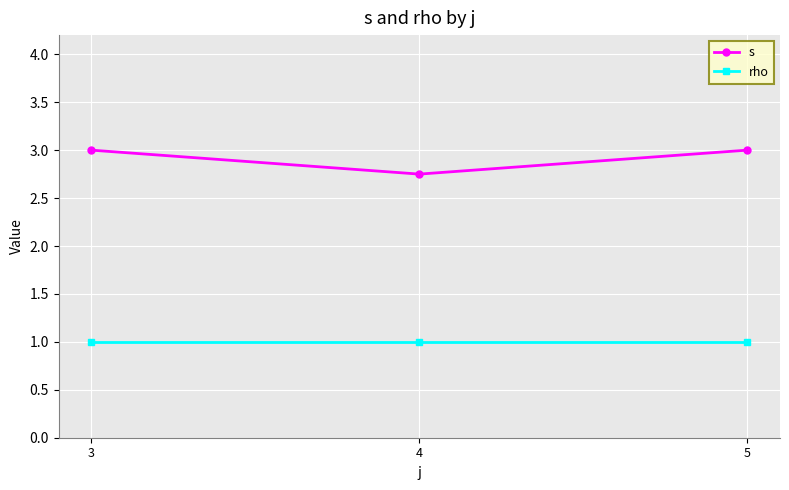

What is the minimum value shown in the chart?

1.0